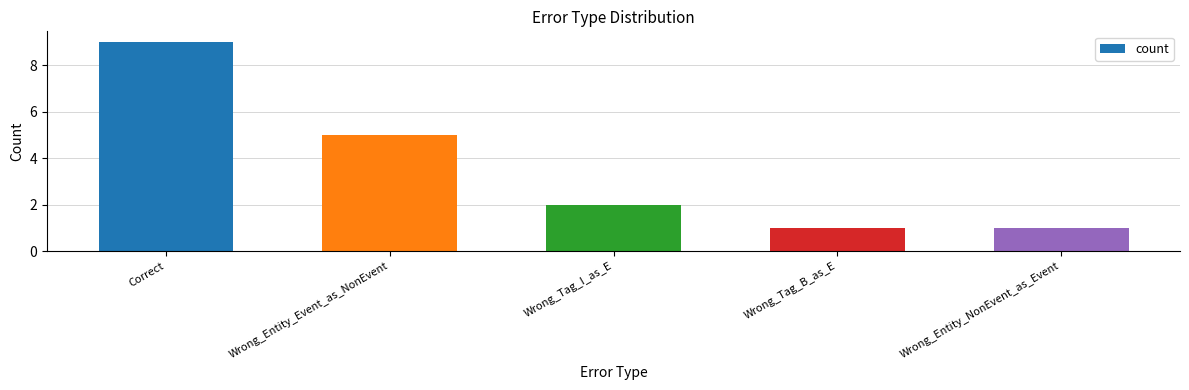

What is the difference between the maximum and minimum values?

8